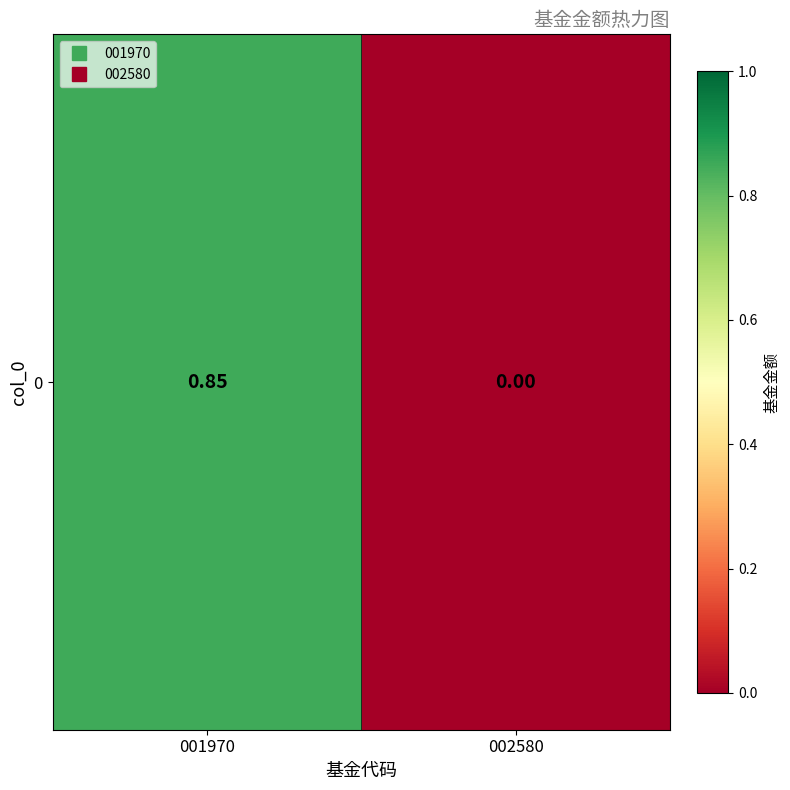

The value at 001970 is 0.8. True or false?

True